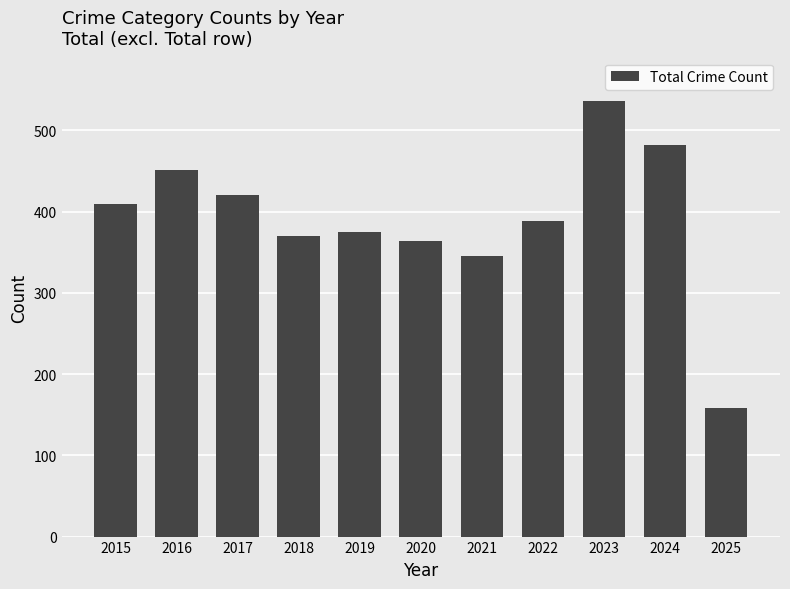

What is the approximate value at 2025?

158